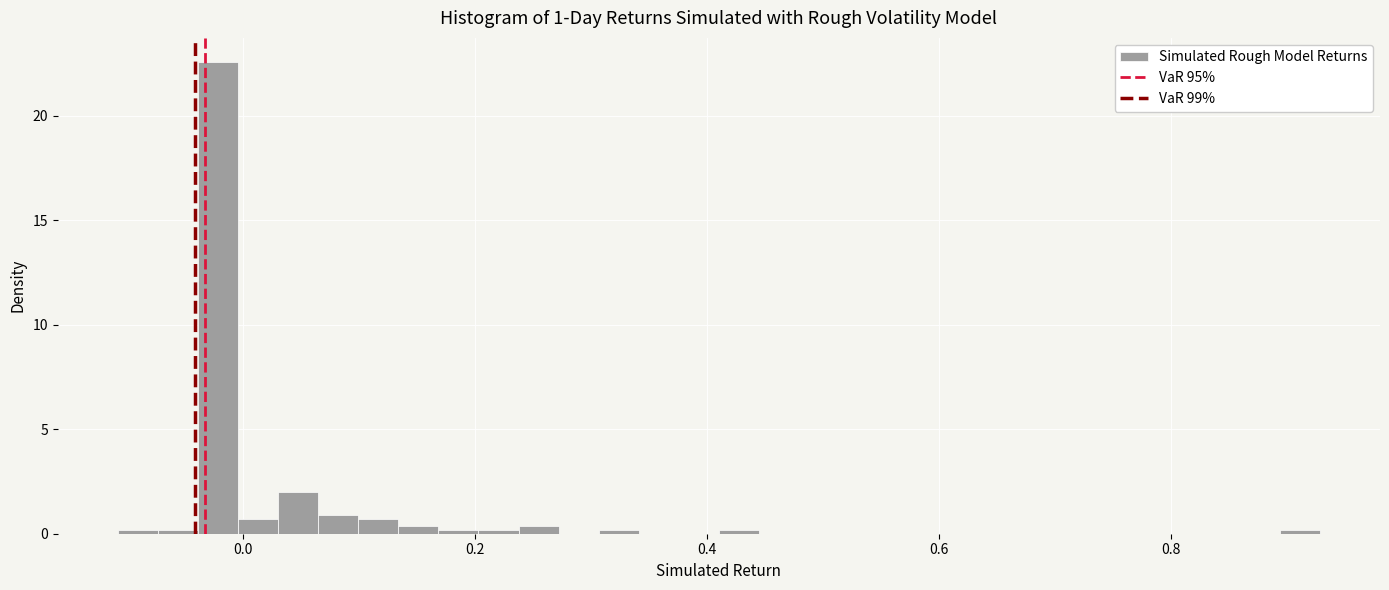

Around what value on the x-axis is the tallest bar? Give the approximate position of its centre, as read against the axis.

-0.02